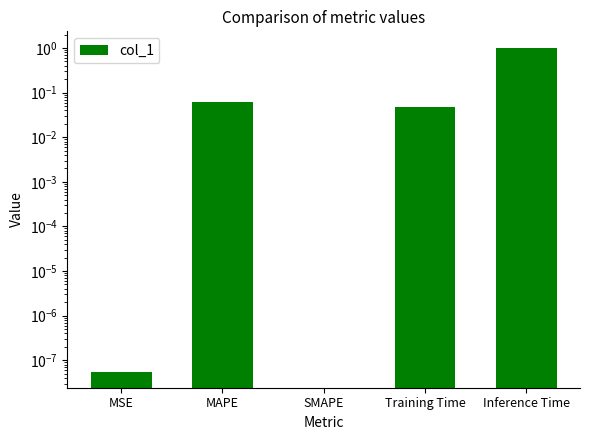

List the labels in order of value, smallest first.

MSE, MAPE, SMAPE, Training Time, Inference Time